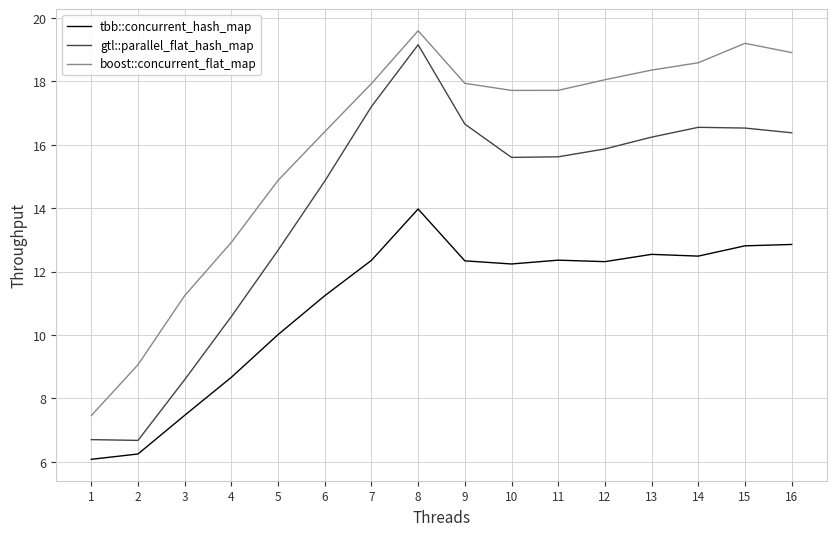

At which category does the chart reach its minimum across all series?

1